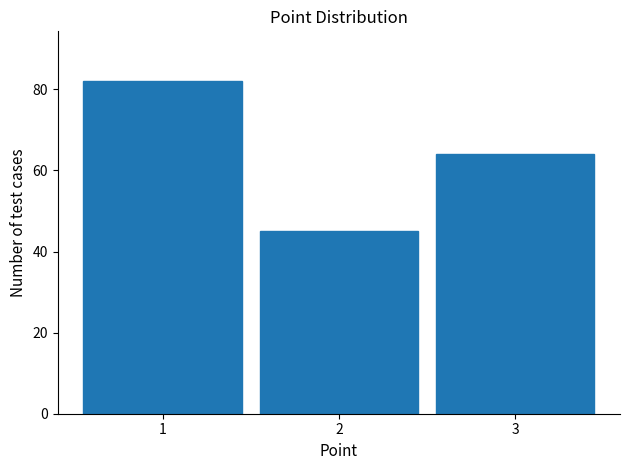

Over which range of the x-axis is the bar tallest?

0.5 to 1.5